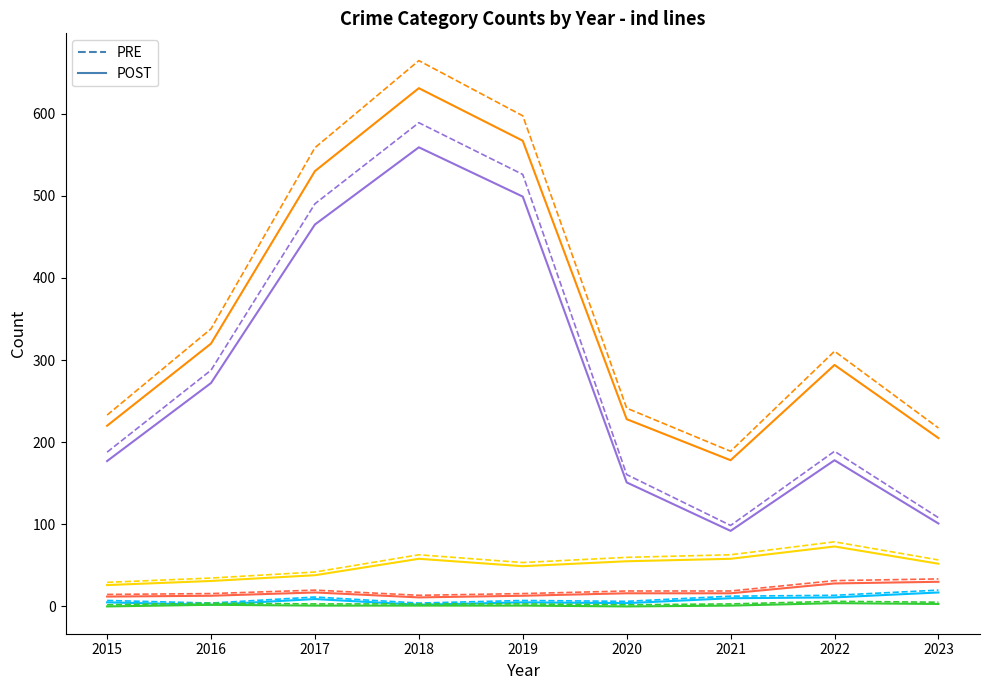

At which category is the sum across all series the highest?

2018